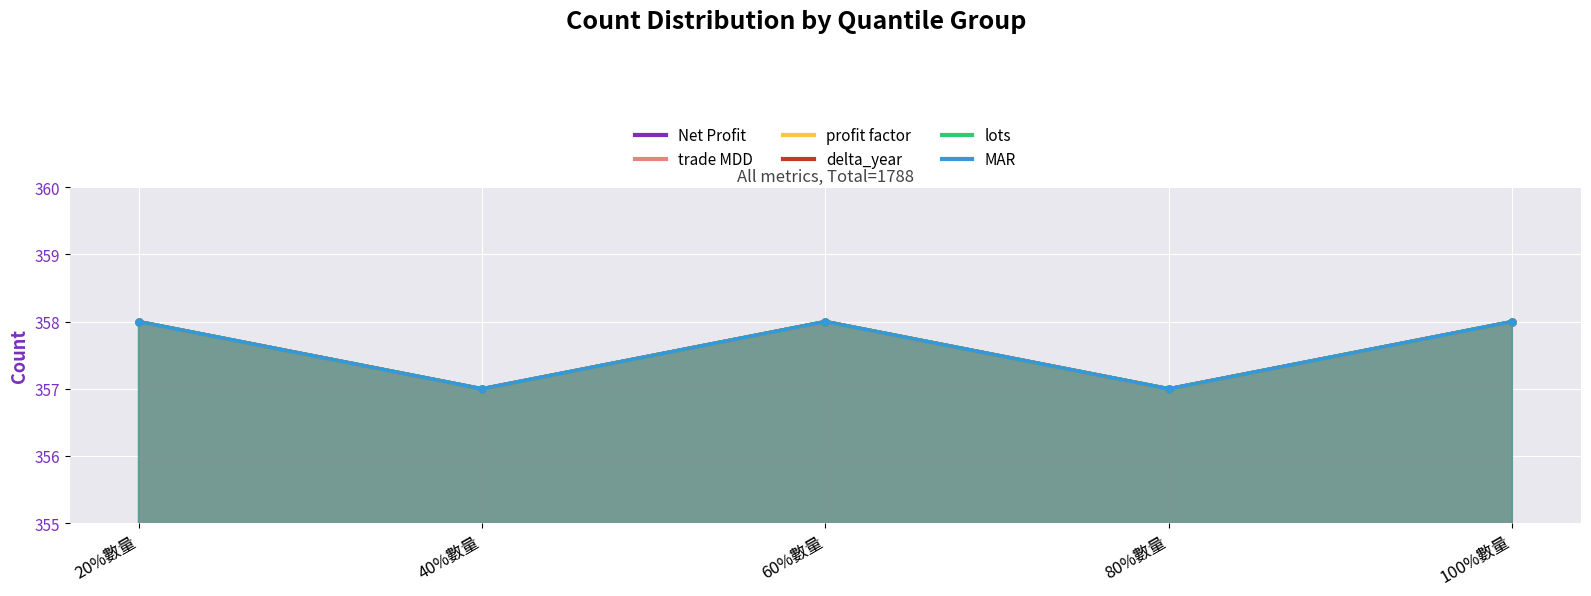

Which category has the highest value in the lots series?

20%數量